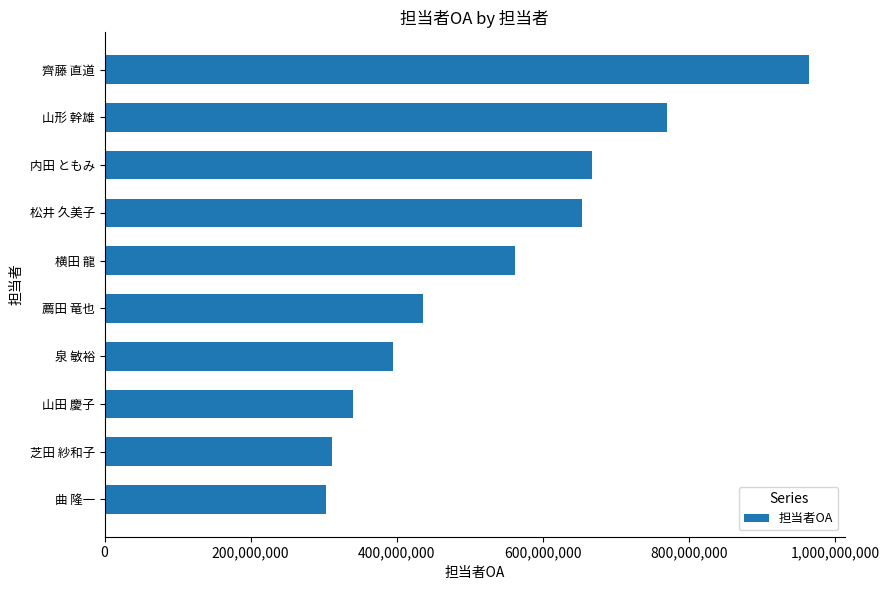

What is the value of the 3rd bar from the top?

667879854